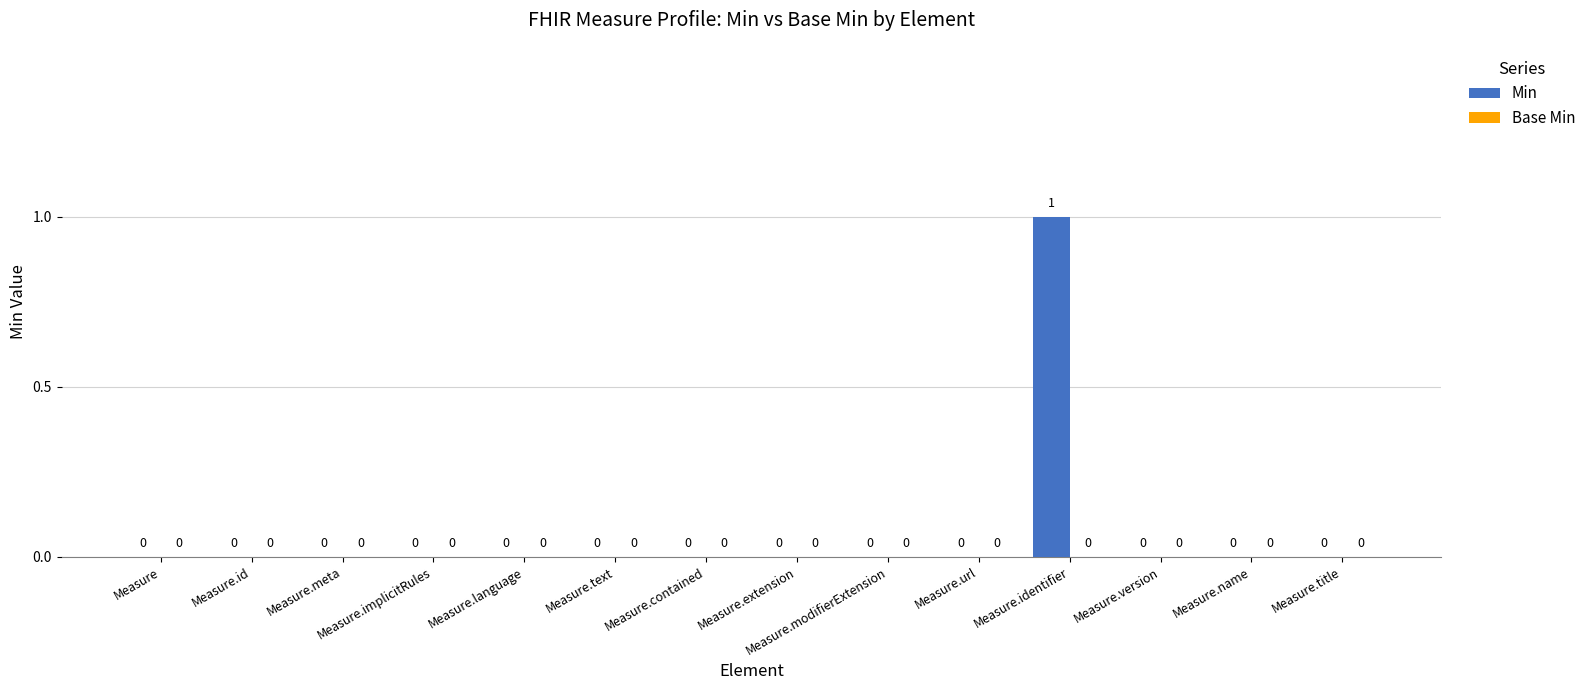

Is it true that the value at Measure.url is 0?

True